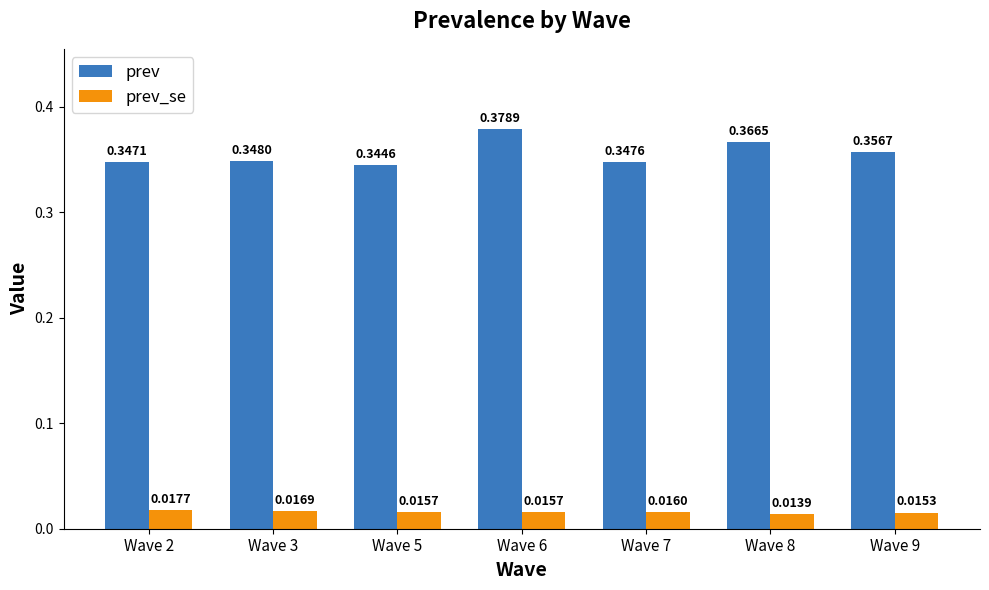

How many series are shown in this chart?

2